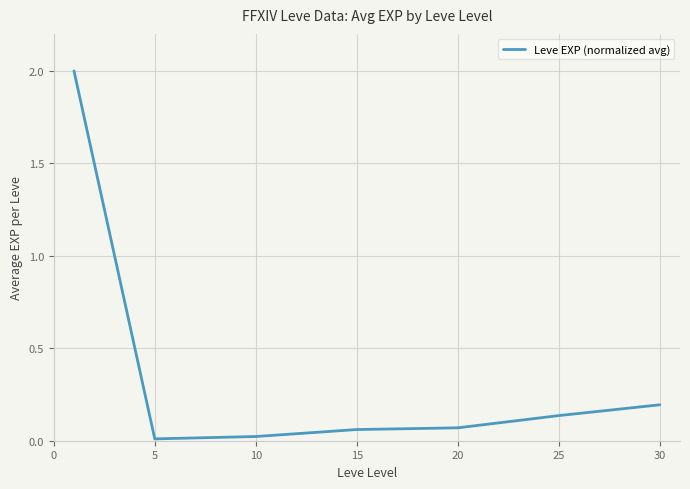

What is the average value?

0.4